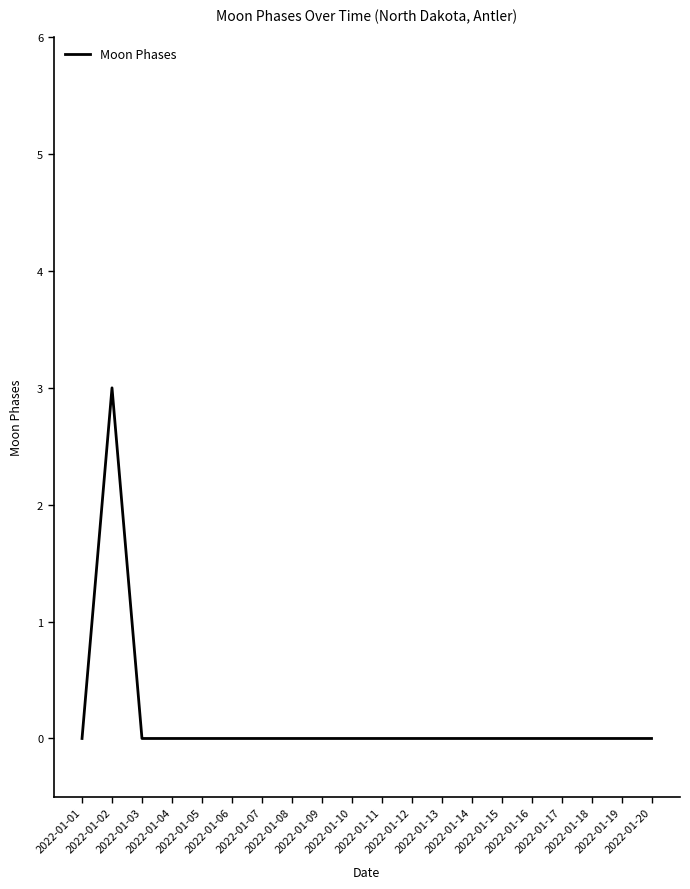

What is the greatest value displayed?

3